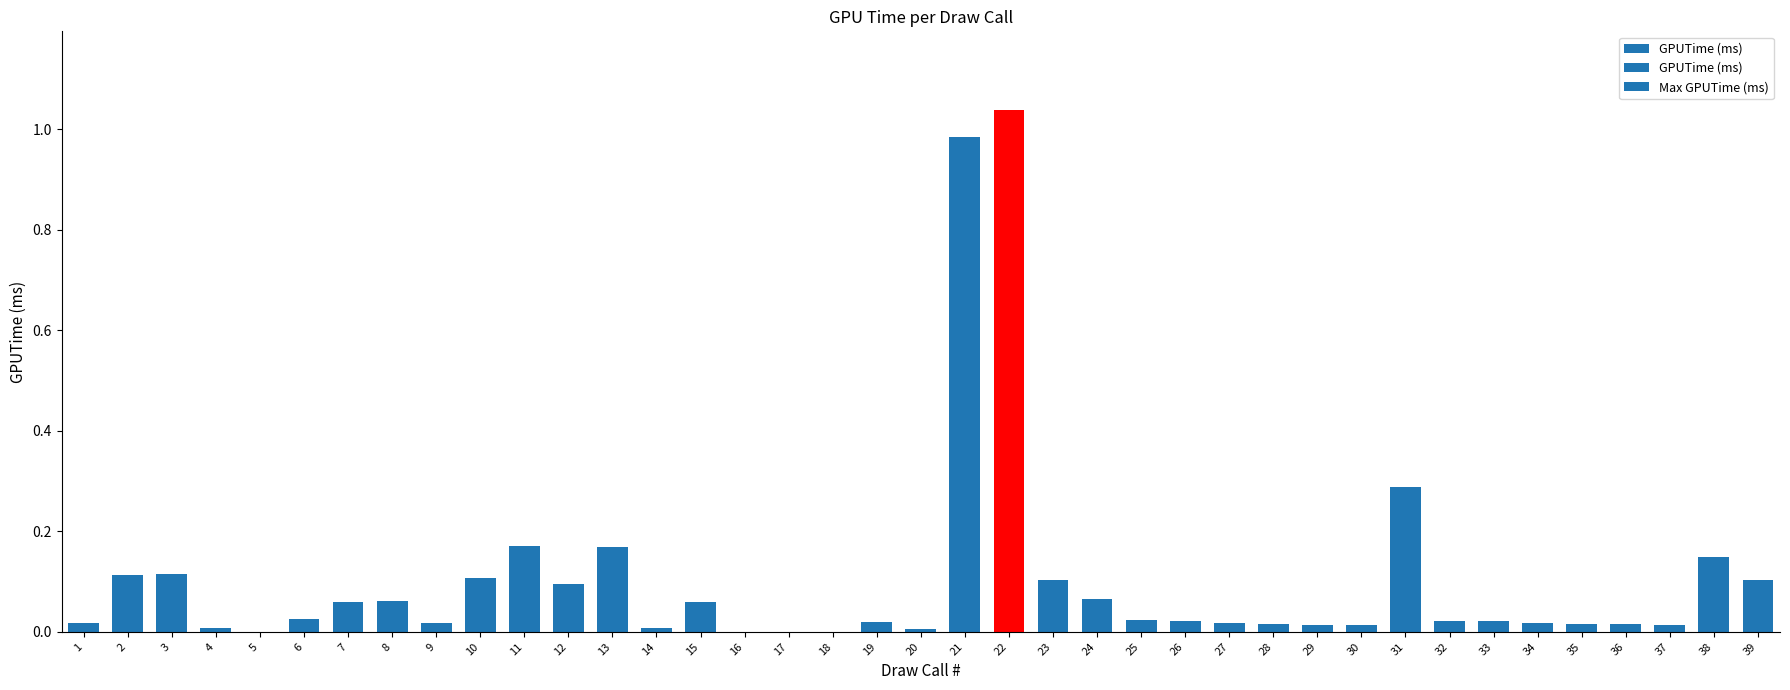

What is the sum of all values?

4.0